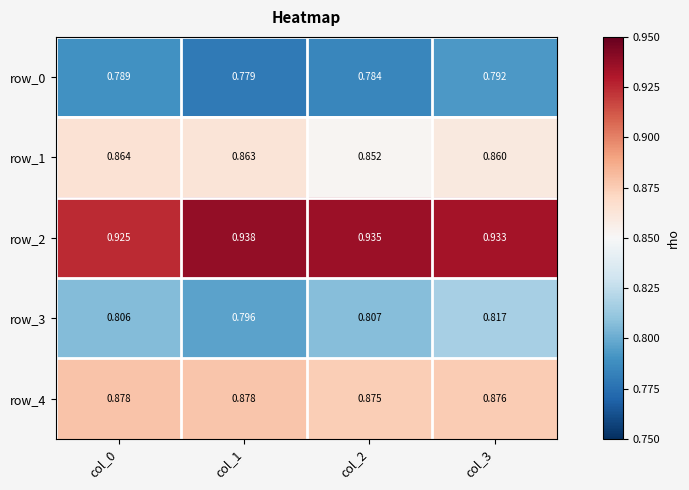

What is the sum of the row_0 values at col_2 and col_1?

1.6